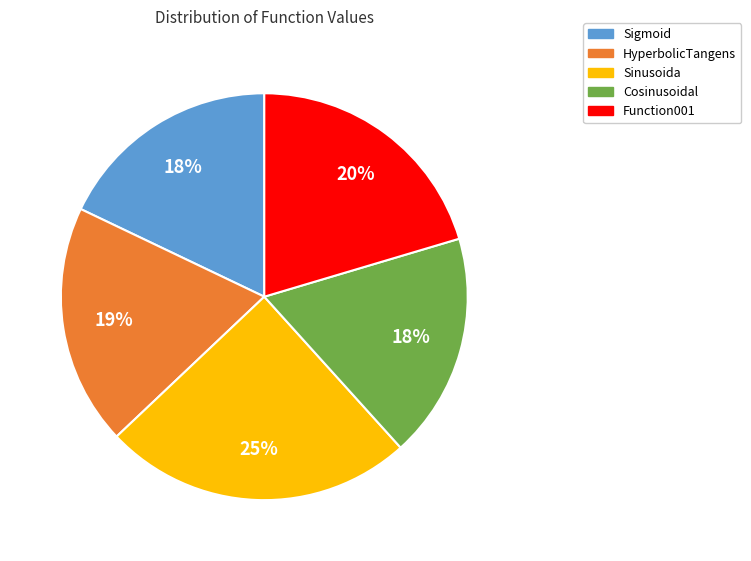

Is there any slice that represents more than half of the pie?

No